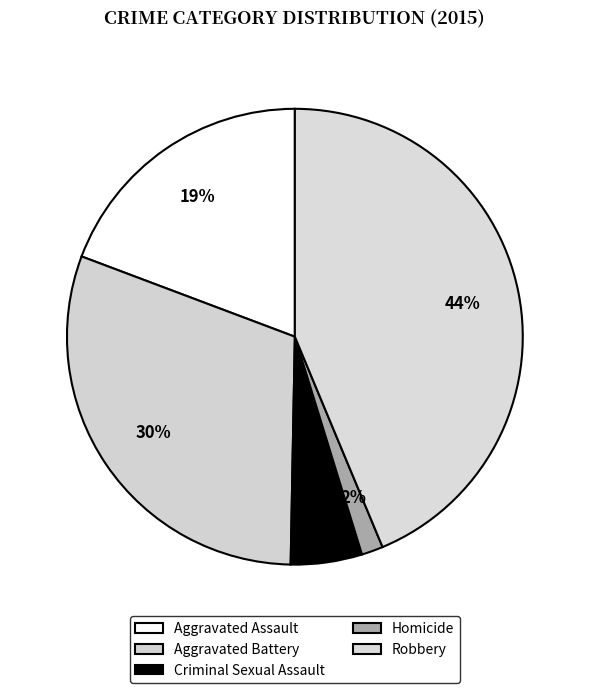

To the nearest percent, what percentage of the pie is Criminal Sexual Assault?

5%